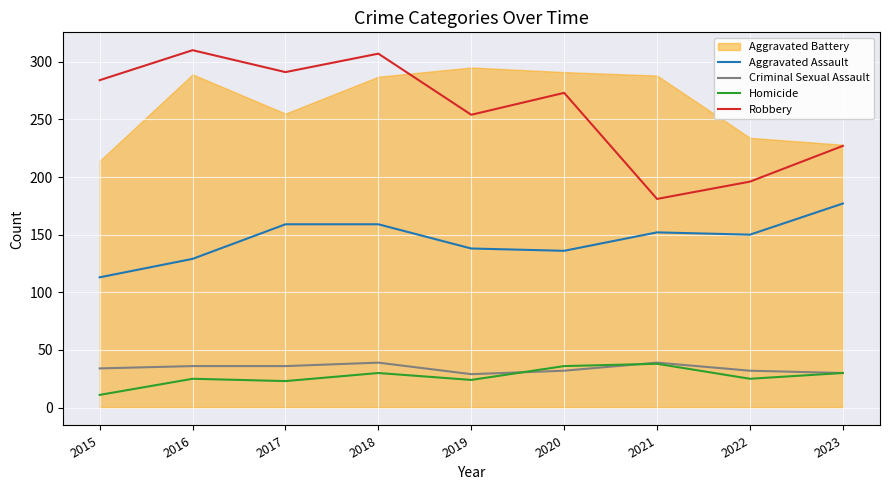

How many values in the Robbery series exceed 273?

4